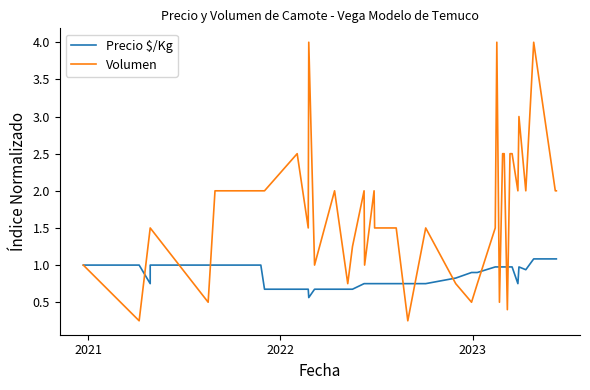

What is the minimum value shown in the chart?

0.2